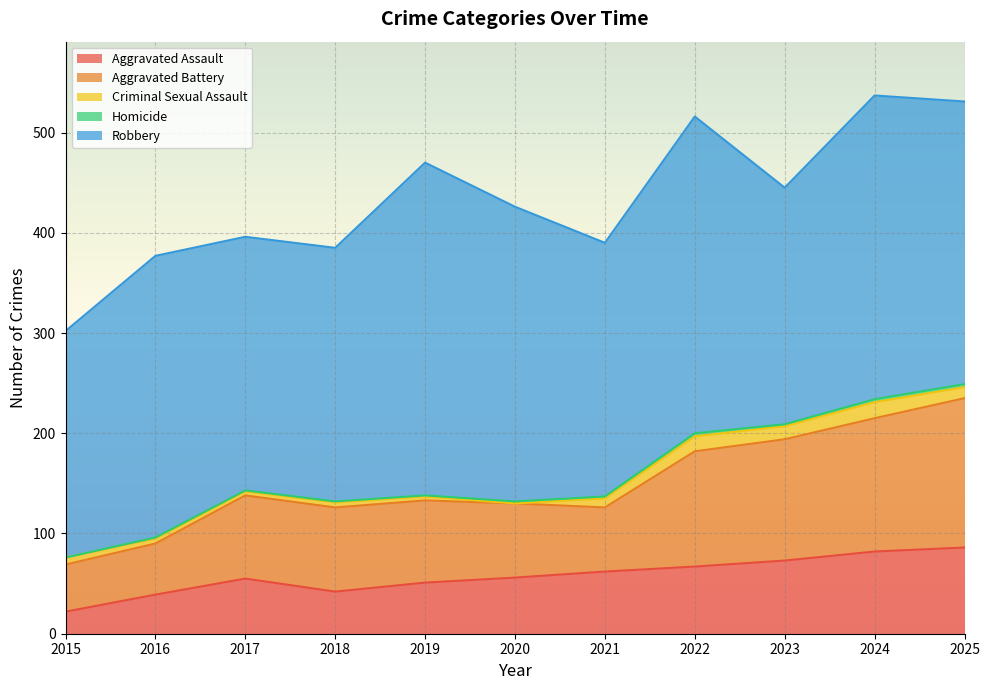

Which category has the highest value in the Criminal Sexual Assault series?

2024